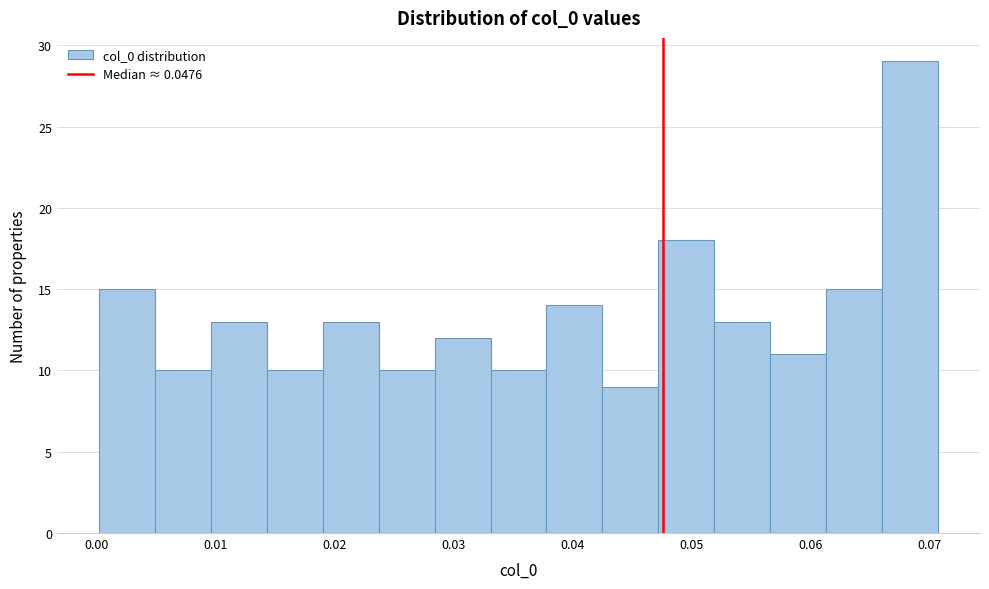

Reading left to right, list every bar in this chart as the range it spans on the x-axis followed by its height. Neither the bar edges nor the heights are printed on the chart, so give them approximately, as read against the axes.

0.000 to 0.005: 15
0.005 to 0.010: 10
0.010 to 0.014: 13
0.014 to 0.019: 10
0.019 to 0.024: 13
0.024 to 0.028: 10
0.028 to 0.033: 12
0.033 to 0.038: 10
0.038 to 0.043: 14
0.043 to 0.047: 9
0.047 to 0.052: 18
0.052 to 0.057: 13
0.057 to 0.061: 11
0.061 to 0.066: 15
0.066 to 0.071: 29